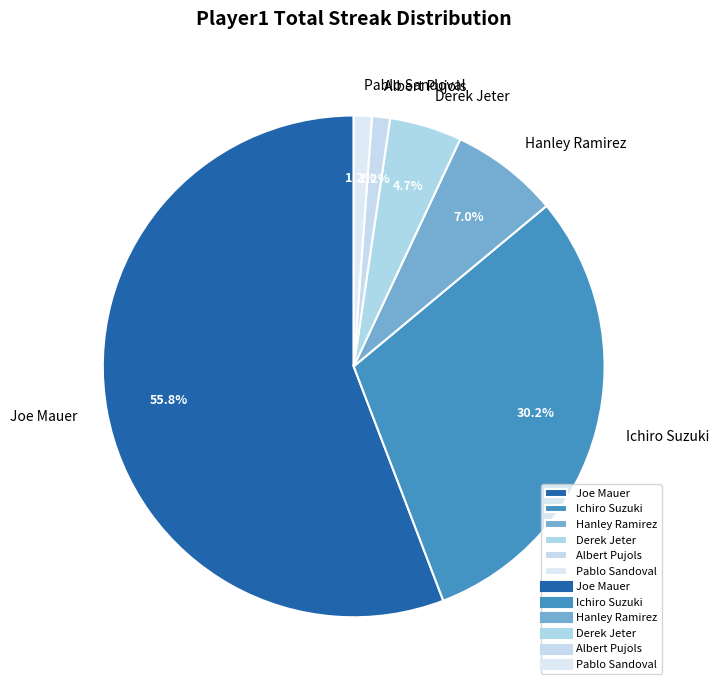

Between Hanley Ramirez and Derek Jeter, which is larger?

Hanley Ramirez